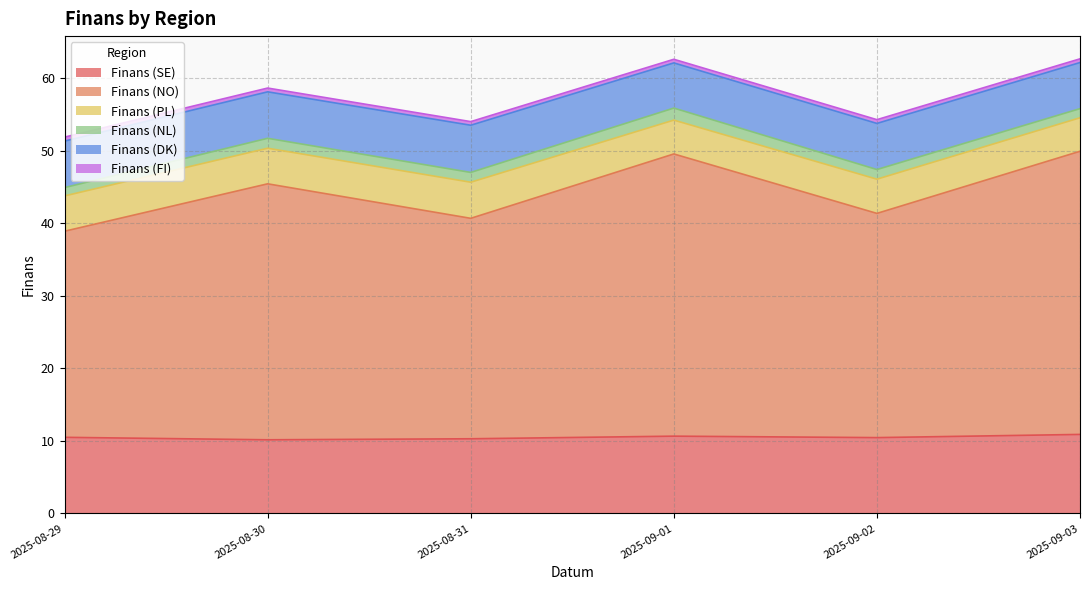

What are all the series names shown in the legend?

Finans (SE), Finans (NO), Finans (PL), Finans (NL), Finans (DK), Finans (FI)